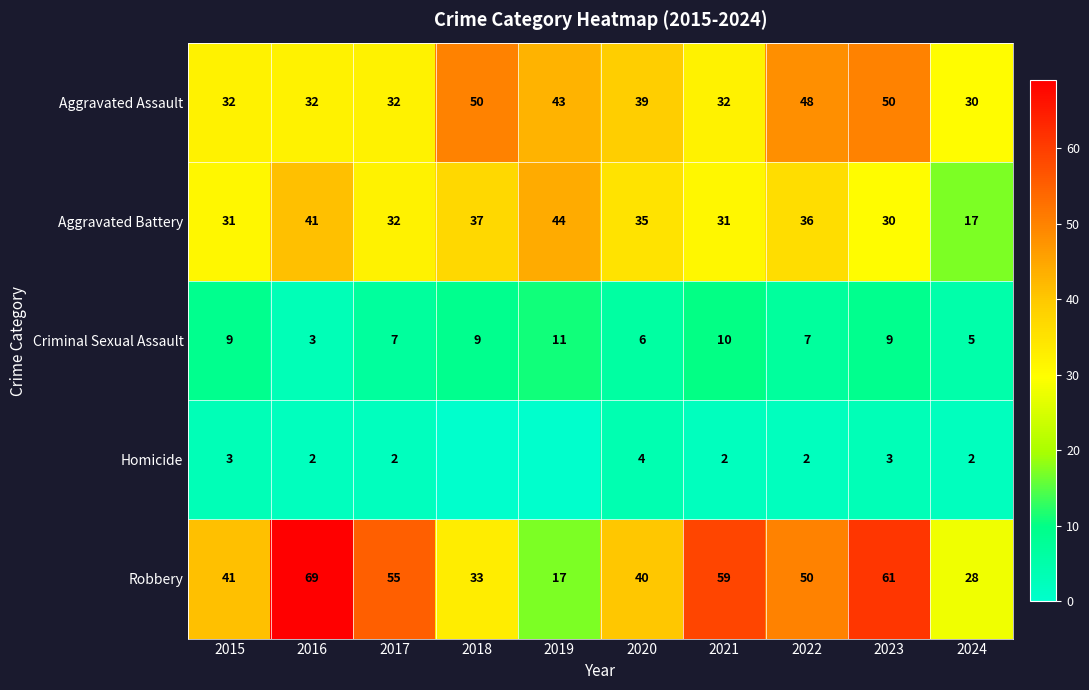

What is the maximum value for Criminal Sexual Assault?

11